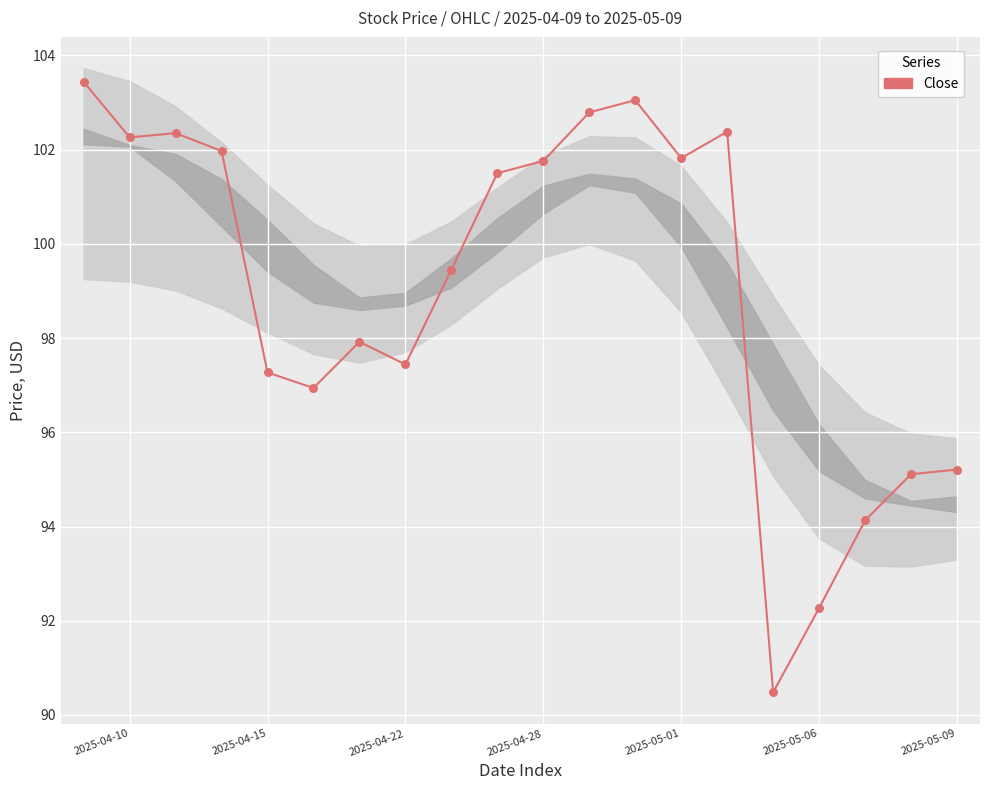

Which has a higher value, 2025-05-06 or 2025-05-01?

2025-05-01